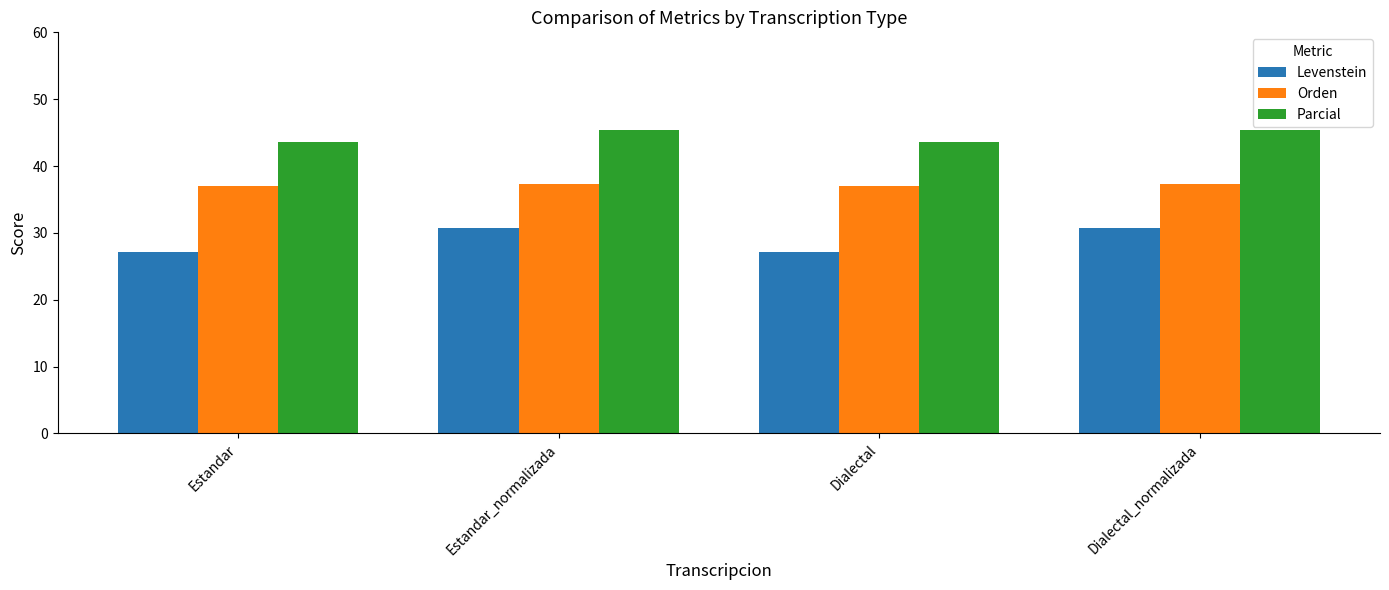

What is the average value of the Levenstein series?

28.9